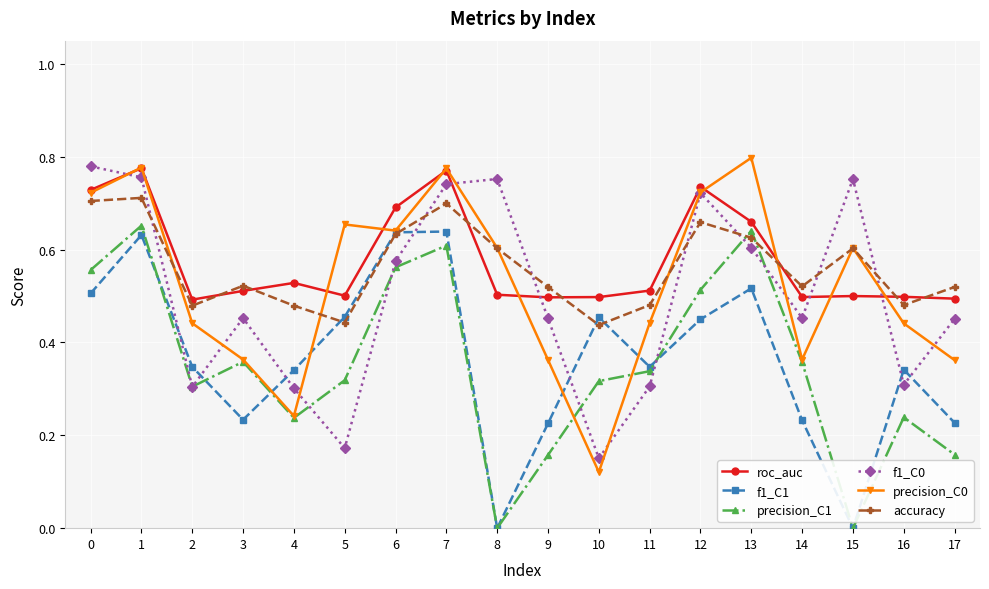

How many intersections are there between precision_C1 and accuracy?

2